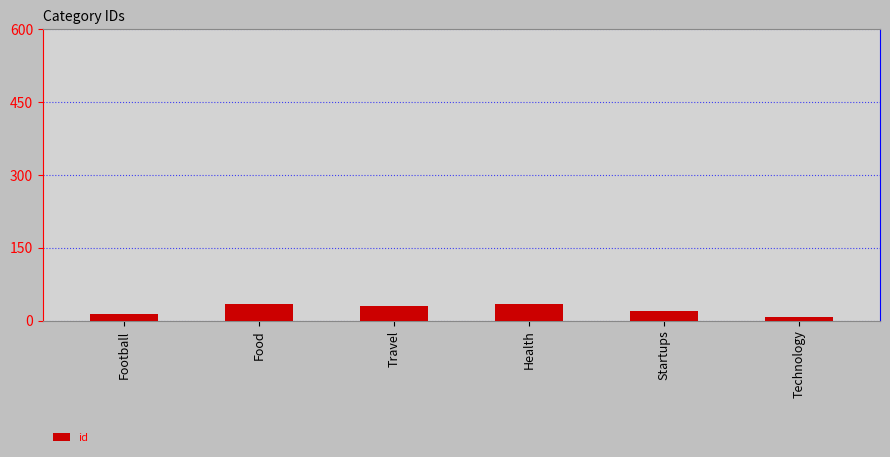

What is the maximum value shown in the chart?

35